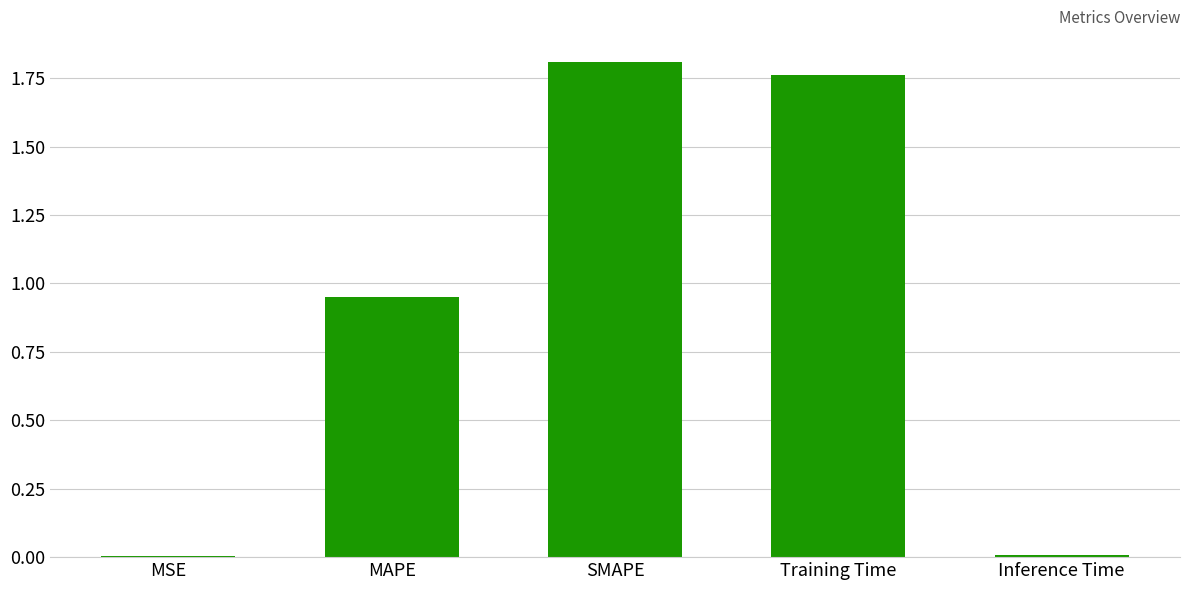

What is the sum of all values?

4.5